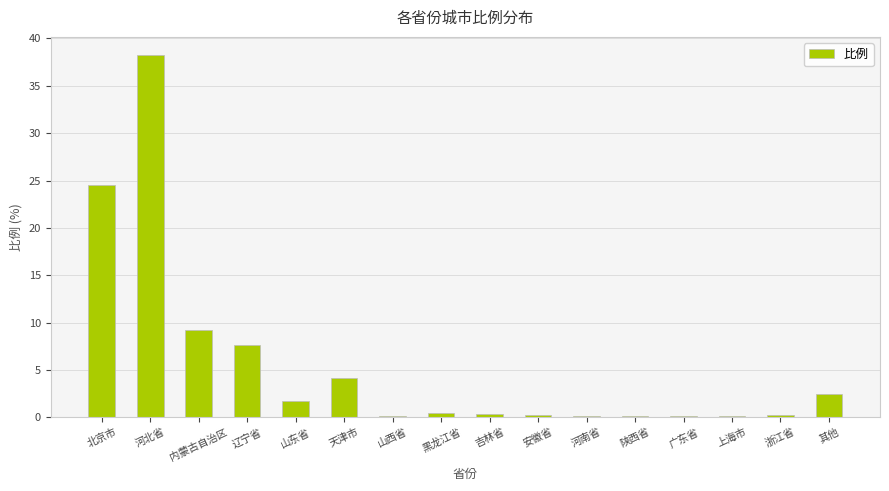

What value does the data have at 山东省?

1.7